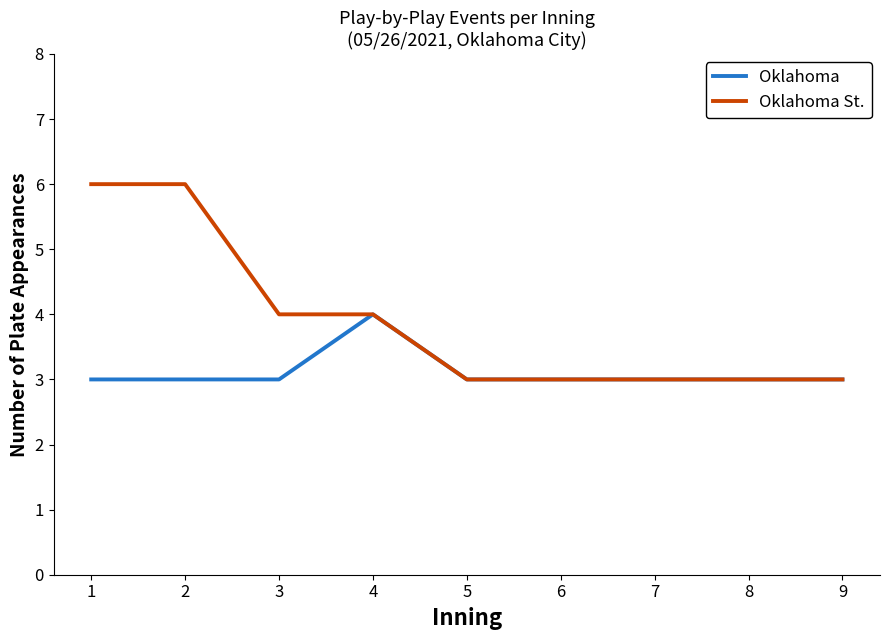

The Oklahoma St. series shows 7 at 3. True or false?

False